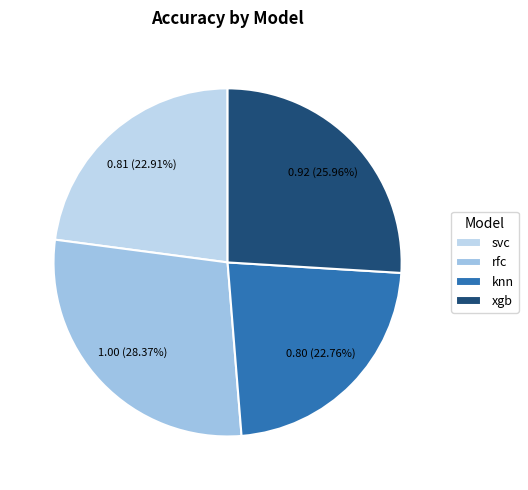

Rank the categories by value from highest to lowest.

rfc, xgb, svc, knn